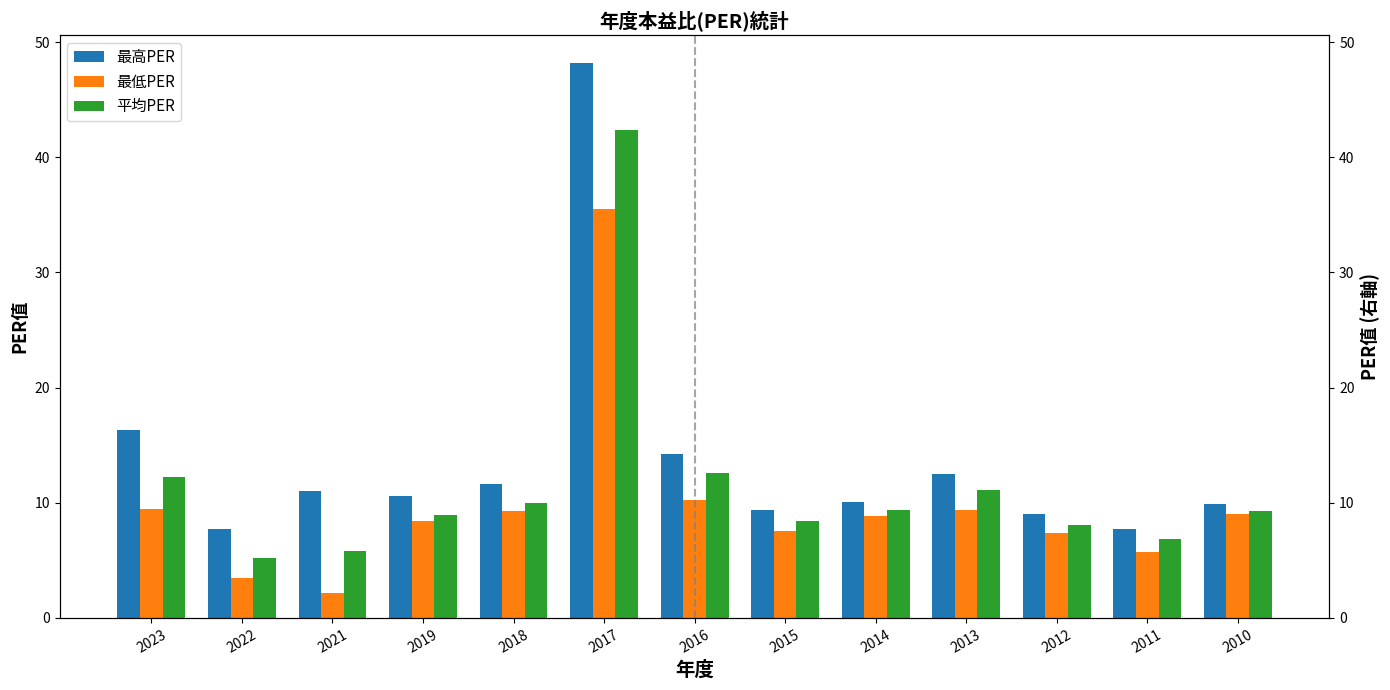

True or false: 最高PER has a value of 12.5 at 2013.

True